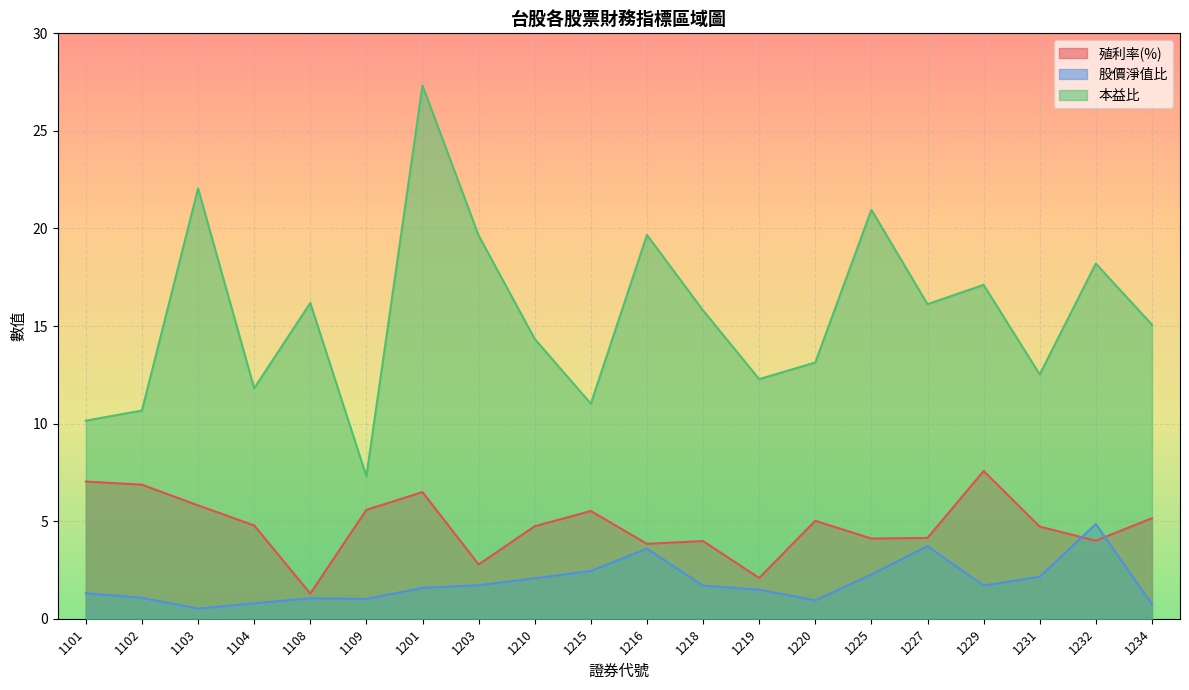

At which label is 股價淨值比 closest to 2?

1210